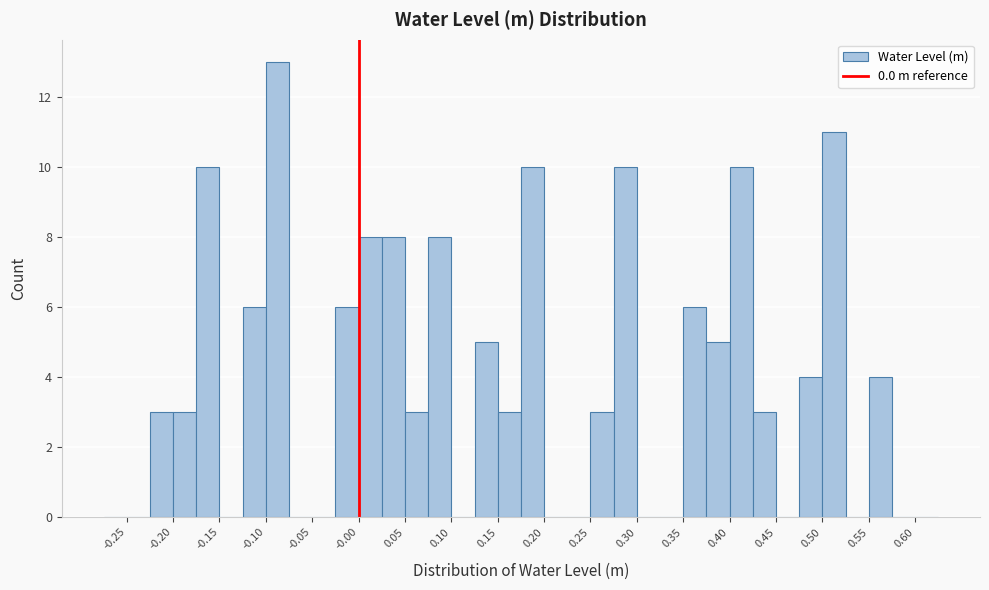

Over which range of the x-axis is the bar tallest?

-0.100 to -0.075